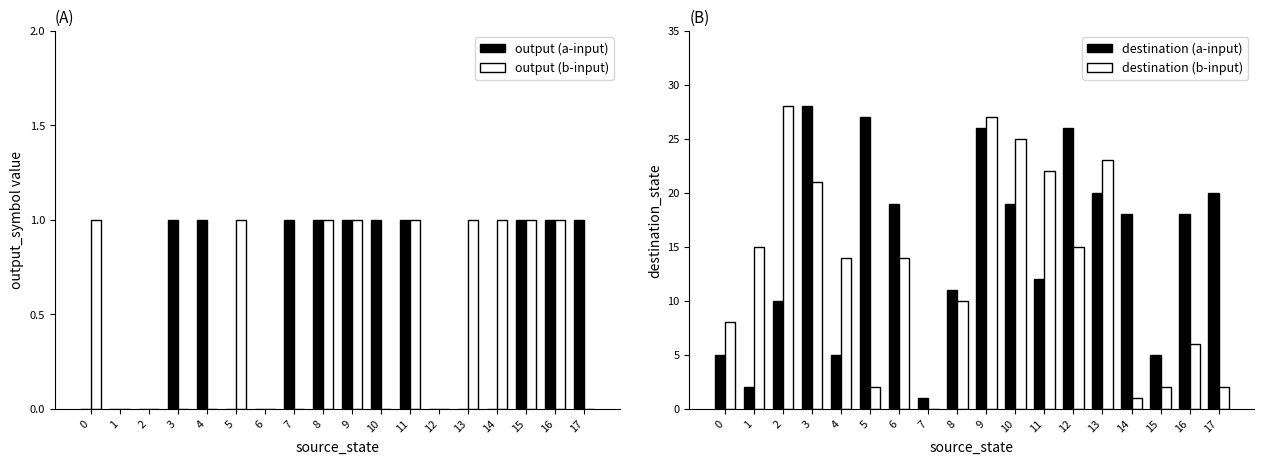

Count the number of categories in the chart.

18